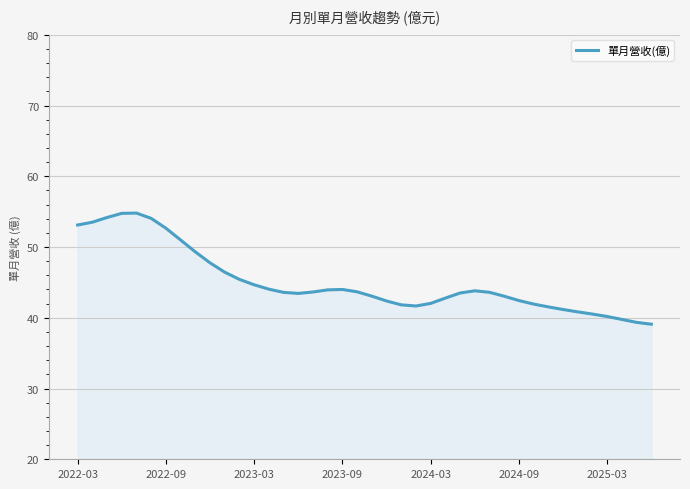

What is the difference between the maximum and minimum values?

15.7